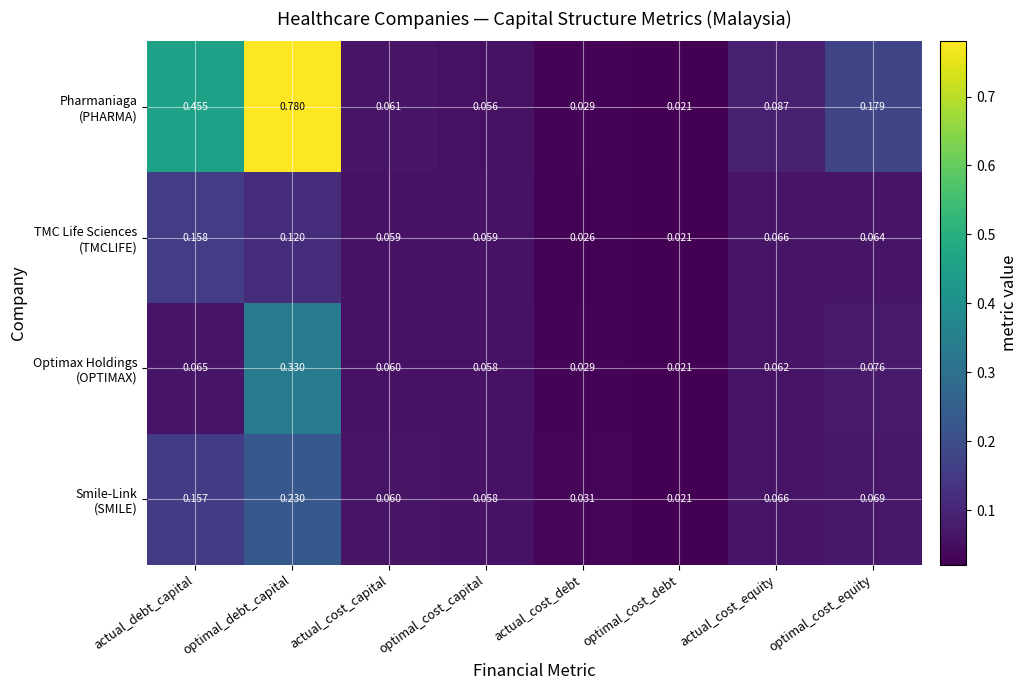

True or false: TMC Life Sciences (TMCLIFE) has a value of 0.2 at actual_debt_capital.

False